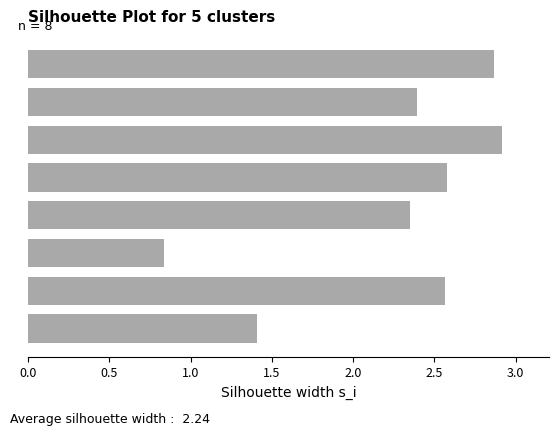

What is the sum of all values?

17.9